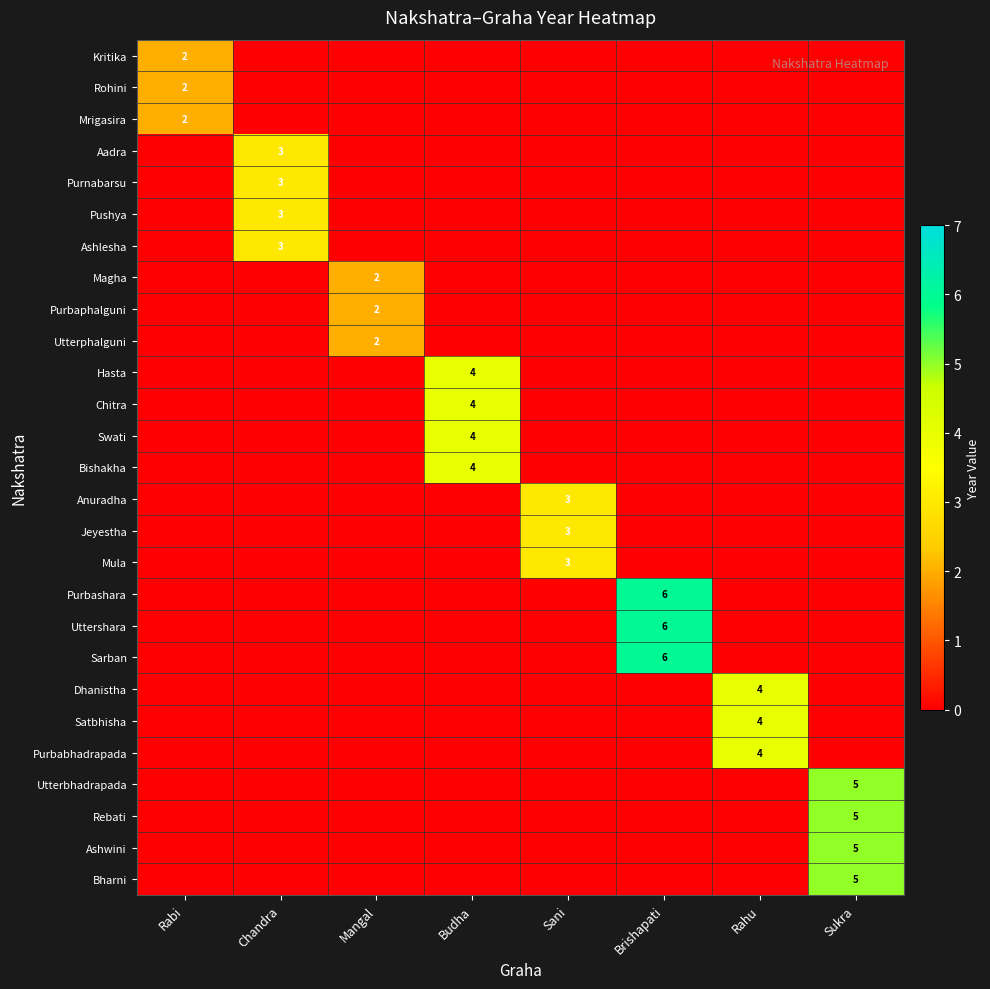

Is it true that Chitra equals 0 at Rahu?

True